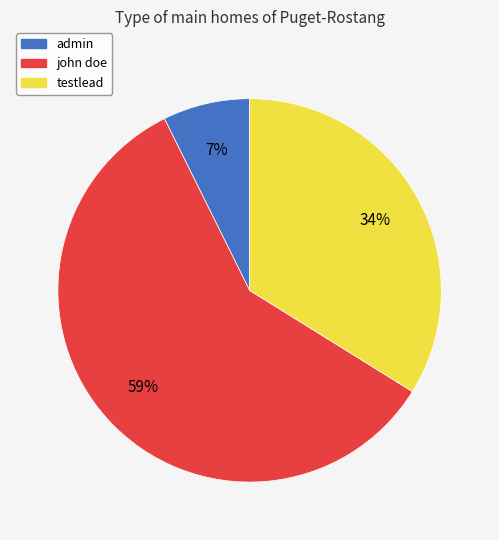

To the nearest percent, what is the combined percentage of john doe and admin?

66%